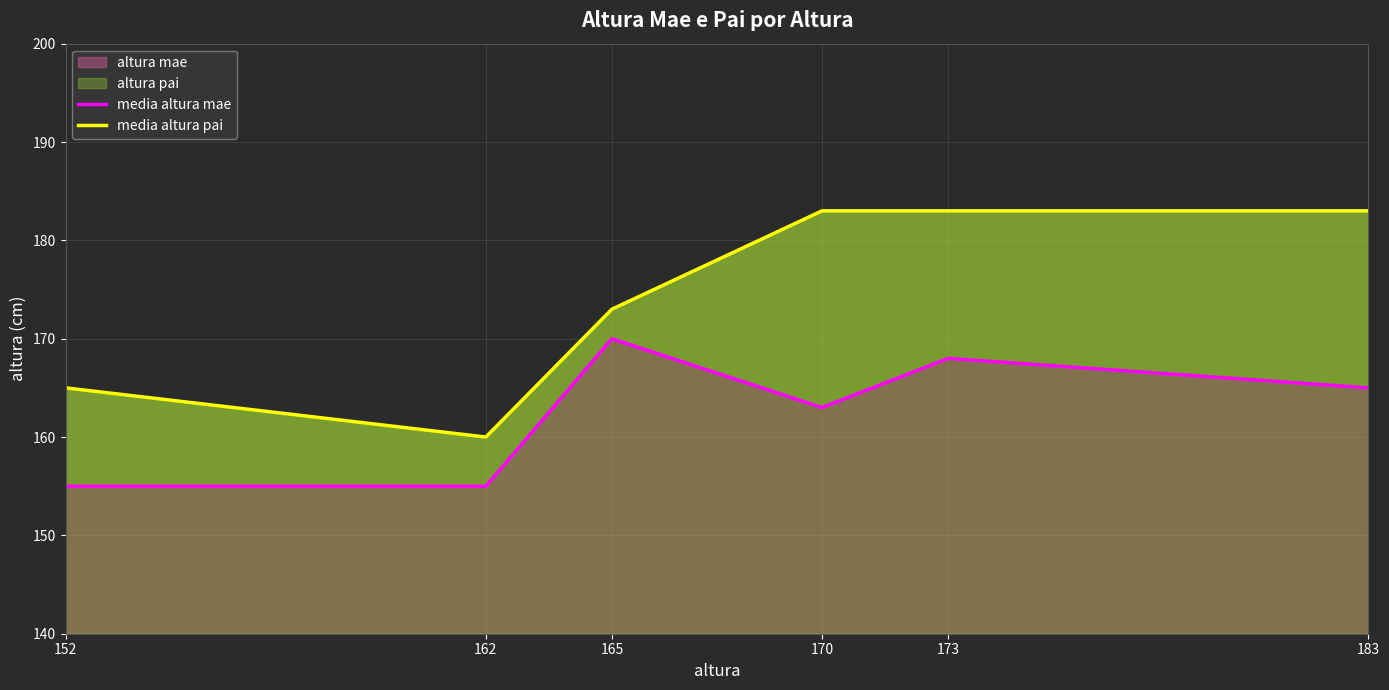

List the series in order of their peak value, lowest first.

media altura mae, media altura pai